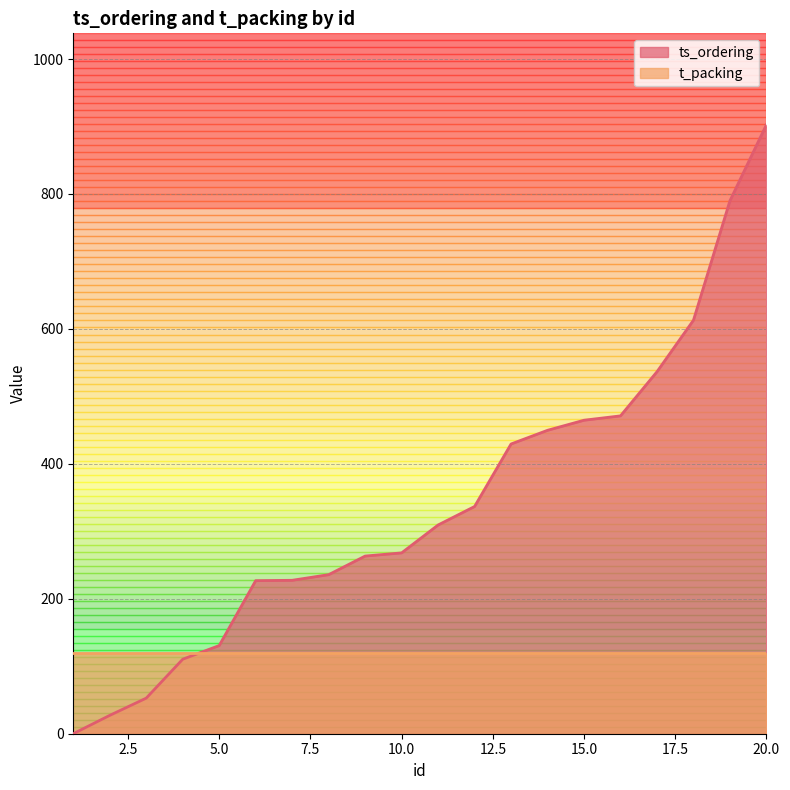

Reading left to right, what are all the values shown in this chart?

0.1	27.2	52.8	110.4	130.7	226.9	227.4	235.8	263.3	268.0	309.4	336.8	429.5	449.8	464.7	471.1	536.5	613.0	790.0	902.7